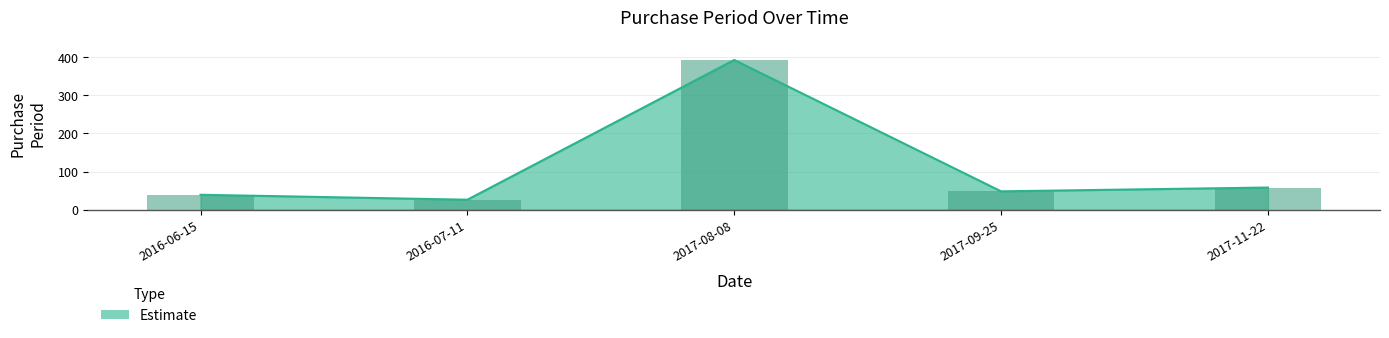

Which category has the lowest value across all series?

2016-07-11